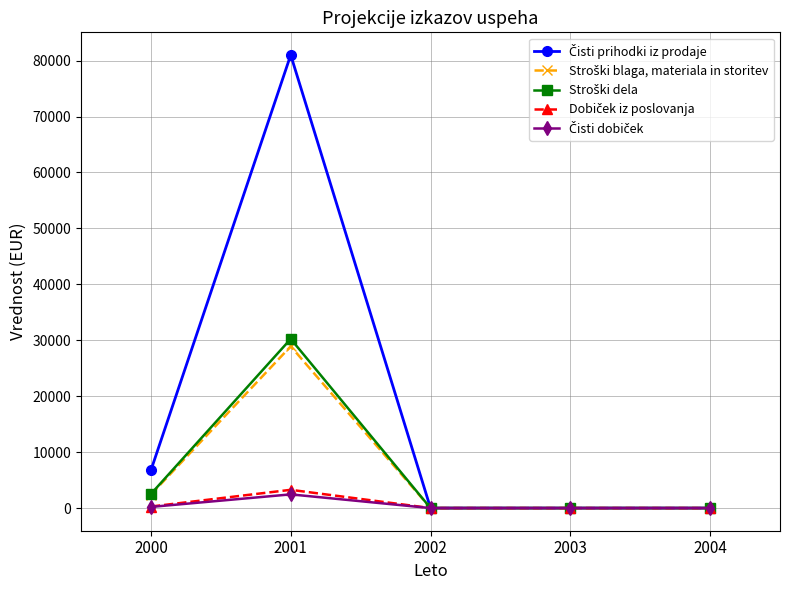

At which category is the sum across all series the highest?

2001